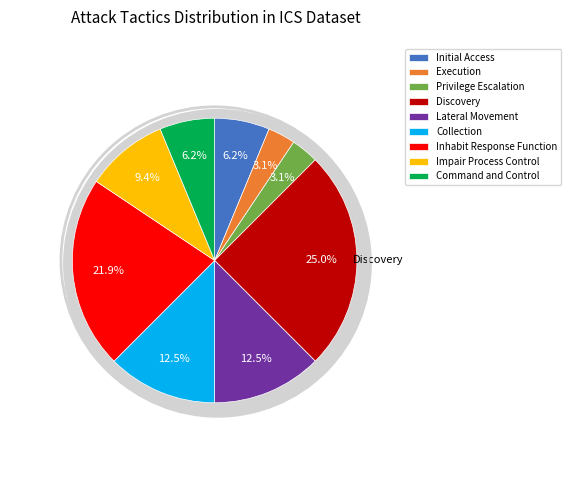

Rank the categories by value from highest to lowest.

Discovery, Inhabit Response Function, Lateral Movement, Collection, Impair Process Control, Initial Access, Command and Control, Execution, Privilege Escalation